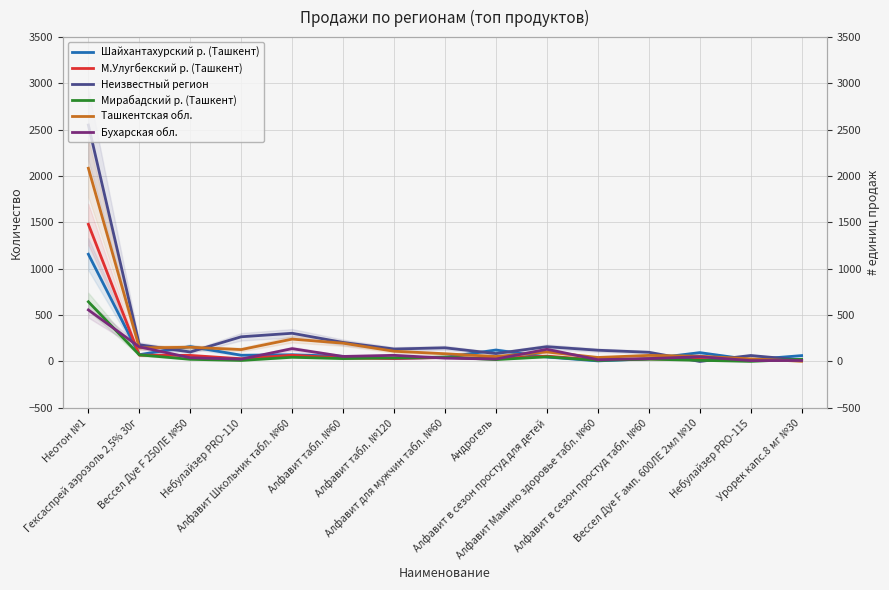

Which has a higher value, Небулайзер PRO-115 or Алфавит в сезон простуд табл. №60?

Алфавит в сезон простуд табл. №60